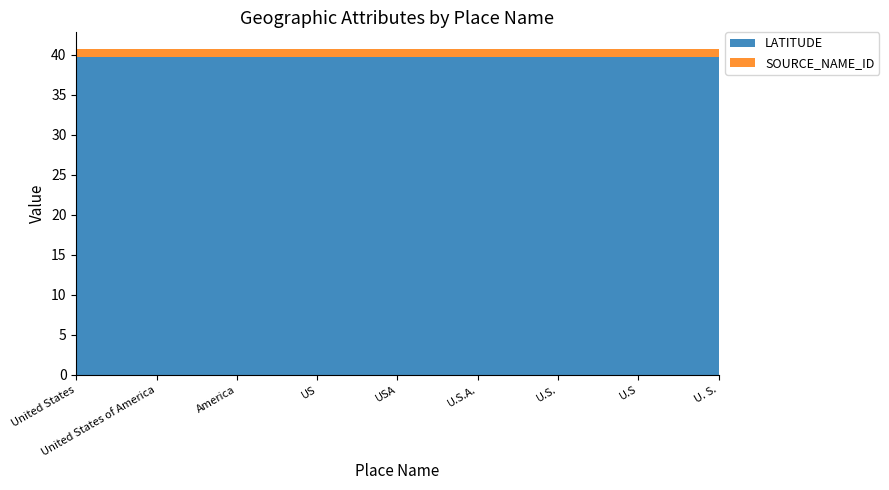

Reading left to right, extract all data points from this chart.

LATITUDE: United States=39.8	United States of America=39.8	America=39.8	US=39.8	USA=39.8	U.S.A.=39.8	U.S.=39.8	U.S=39.8	U. S.=39.8
SOURCE_NAME_ID: United States=1.0	United States of America=1.0	America=1.0	US=1.0	USA=1.0	U.S.A.=1.0	U.S.=1.0	U.S=1.0	U. S.=1.0